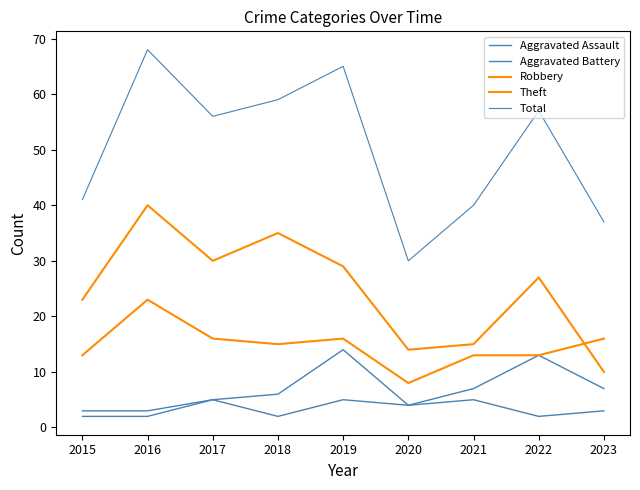

Reading right to left, what are all the values shown in this chart?

Aggravated Assault: 2023=3	2022=2	2021=5	2020=4	2019=5	2018=2	2017=5	2016=3	2015=3
Aggravated Battery: 2023=7	2022=13	2021=7	2020=4	2019=14	2018=6	2017=5	2016=2	2015=2
Robbery: 2023=16	2022=13	2021=13	2020=8	2019=16	2018=15	2017=16	2016=23	2015=13
Theft: 2023=10	2022=27	2021=15	2020=14	2019=29	2018=35	2017=30	2016=40	2015=23
Total: 2023=37	2022=57	2021=40	2020=30	2019=65	2018=59	2017=56	2016=68	2015=41